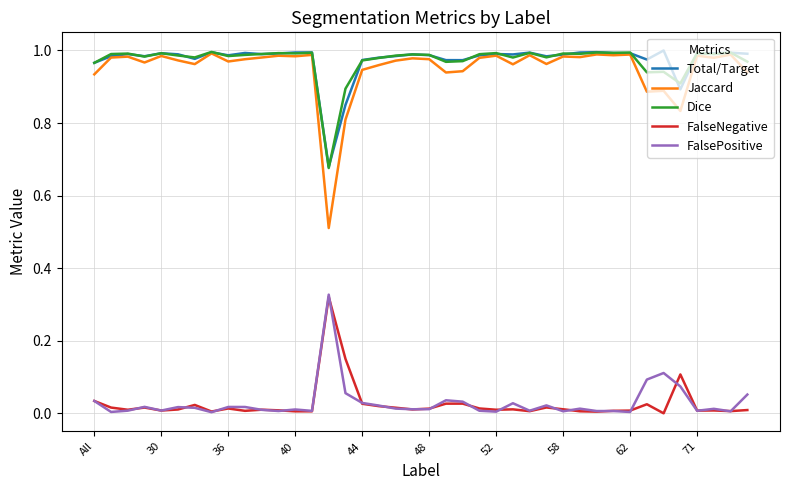

True or false: FalseNegative and Total/Target cross at least once.

False